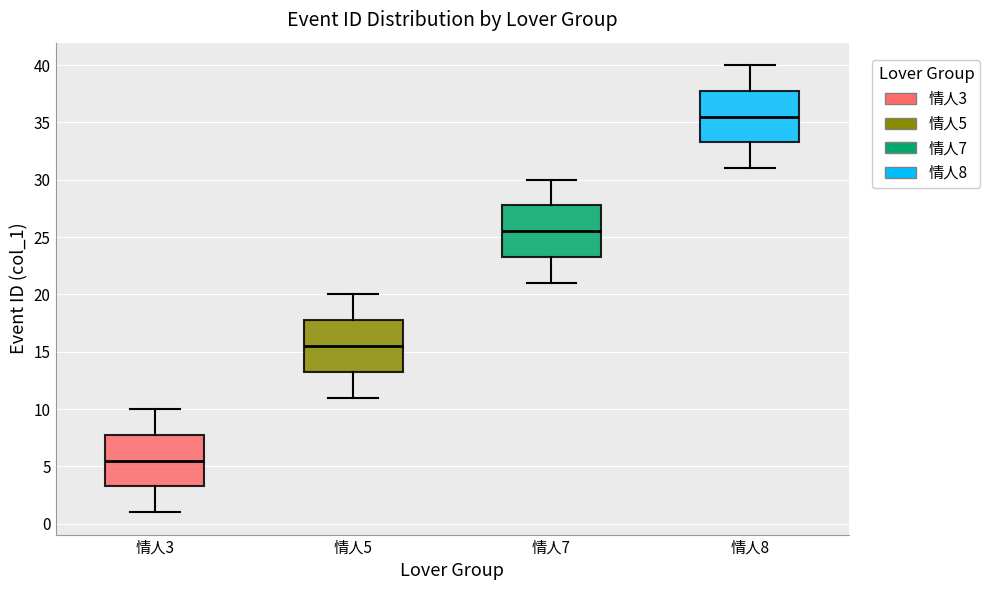

Reading left to right, transcribe this box plot: for each box, give where its median line is, the range the box spans, and where its two whiskers end, as read against the y-axis. The values are not printed on the chart, so give them approximately, as read against the axis.

情人3: median 5.5, box 3.5 to 8.0, whiskers 1.0 to 10.0
情人5: median 15.5, box 13.5 to 18.0, whiskers 11.0 to 20.0
情人7: median 25.5, box 23.5 to 28.0, whiskers 21.0 to 30.0
情人8: median 35.5, box 33.5 to 38.0, whiskers 31.0 to 40.0